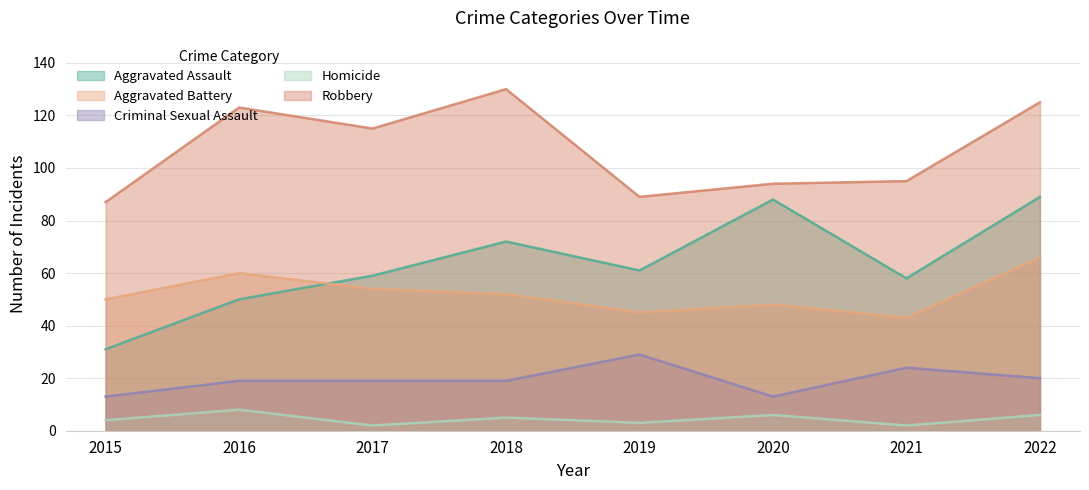

What is the approximate value of Criminal Sexual Assault at 2021, to the nearest 5?

25